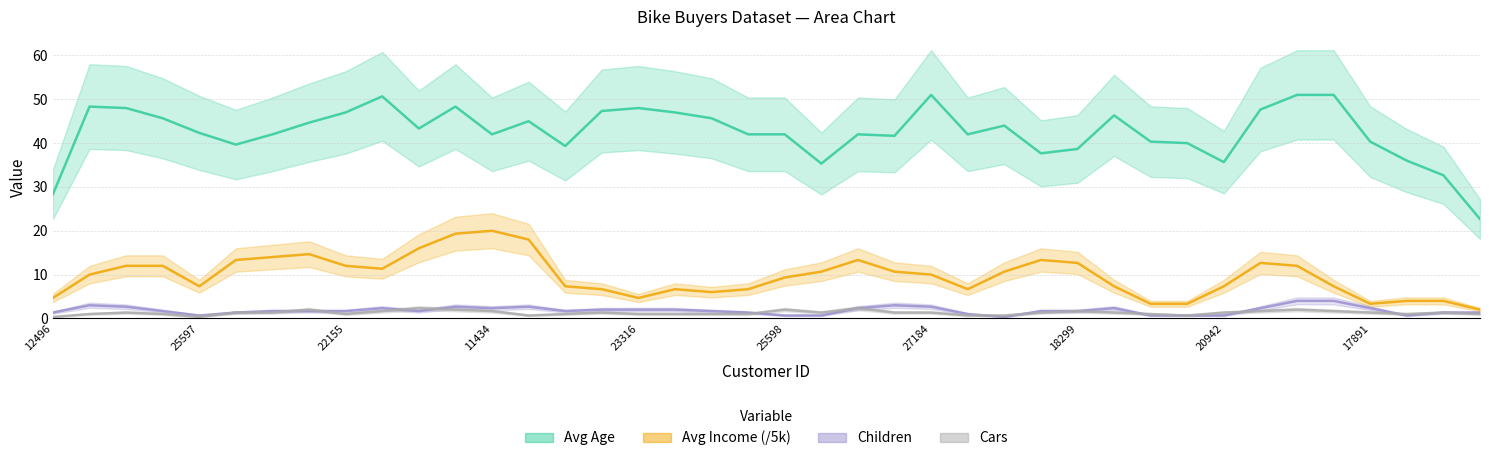

Reading left to right, transcribe all the data shown in this chart.

Avg Age: 28.3	48.3	48.0	45.7	42.3	39.7	42.0	44.7	47.0	50.7	43.3	48.3	42.0	45.0	39.3	47.3	48.0	47.0	45.7	42.0	42.0	35.3	42.0	41.7	51.0	42.0	44.0	37.7	38.7	46.3	40.3	40.0	35.7	47.7	51.0	51.0	40.3	36.0	32.7	22.7
Avg Income (k): 4.7	10.0	12.0	12.0	7.3	13.3	14.0	14.7	12.0	11.3	16.0	19.3	20.0	18.0	7.3	6.7	4.7	6.7	6.0	6.7	9.3	10.7	13.3	10.7	10.0	6.7	10.7	13.3	12.7	7.3	3.3	3.3	7.3	12.7	12.0	7.3	3.3	4.0	4.0	2.0
Children: 1.3	3.0	2.7	1.7	0.7	1.3	1.7	1.7	1.7	2.3	1.7	2.7	2.3	2.7	1.7	2.0	2.0	2.0	1.7	1.3	0.7	0.7	2.3	3.0	2.7	1.0	0.3	1.7	1.7	2.3	0.7	0.7	0.7	2.3	4.0	4.0	2.3	0.7	1.3	1.3
Cars: 0.3	1.0	1.3	1.0	0.3	1.3	1.3	2.0	1.0	1.7	2.3	2.0	1.7	0.7	1.0	1.3	1.0	1.0	1.0	1.0	2.0	1.3	2.3	1.3	1.3	0.7	0.7	1.3	1.7	1.3	1.0	0.7	1.3	1.7	2.0	1.7	1.3	1.0	1.3	1.0